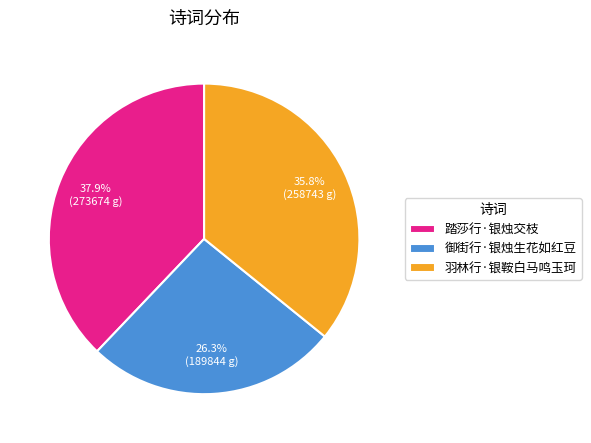

Is there a majority slice in this chart?

No